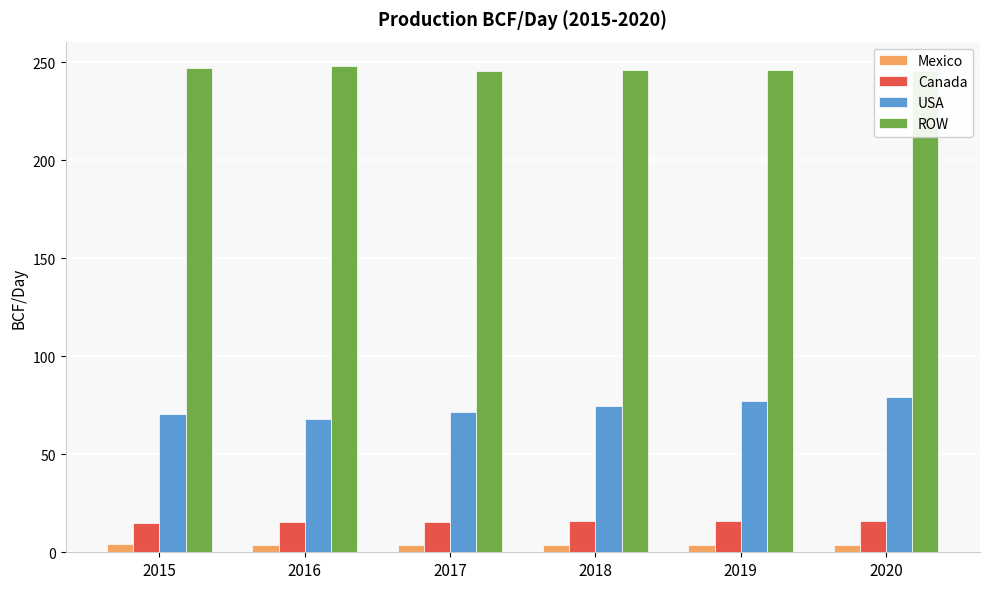

How many bars are there in each group?

4